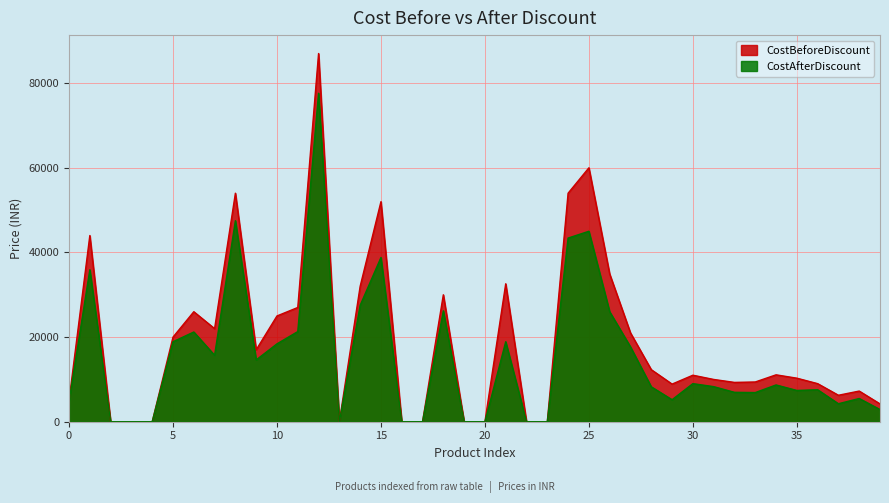

The CostBeforeDiscount series shows 20990 at 27. True or false?

True